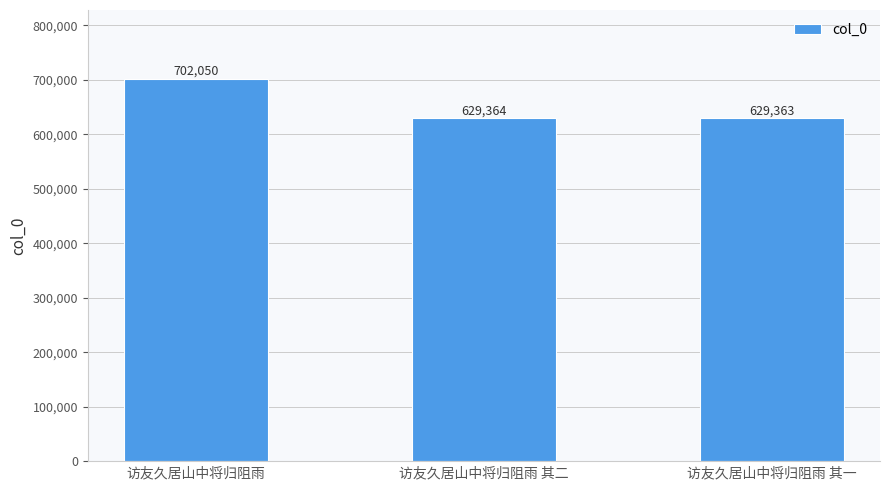

Rank the categories by value from lowest to highest.

访友久居山中将归阻雨 其一, 访友久居山中将归阻雨 其二, 访友久居山中将归阻雨